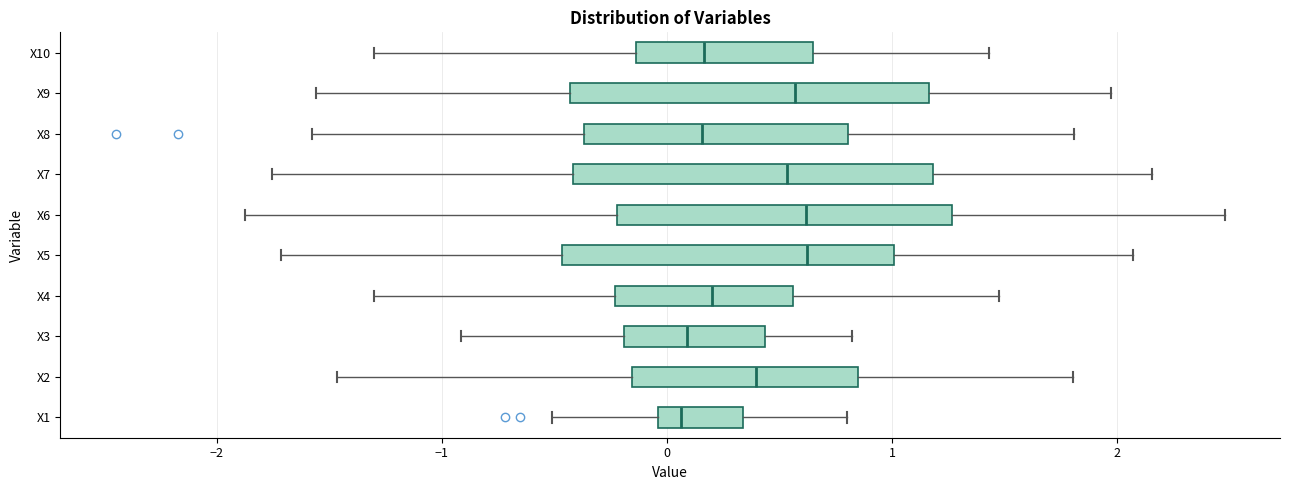

Where is the left edge of the box for X3 on the x-axis? The values are not printed on the chart, so give them approximately, as read against the axis.

-0.2